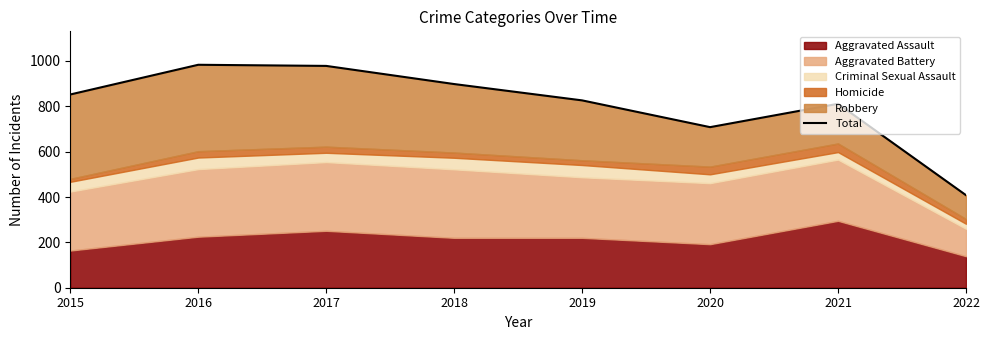

Reading left to right, transcribe all the data shown in this chart.

852	983	978	898	826	708	811	408